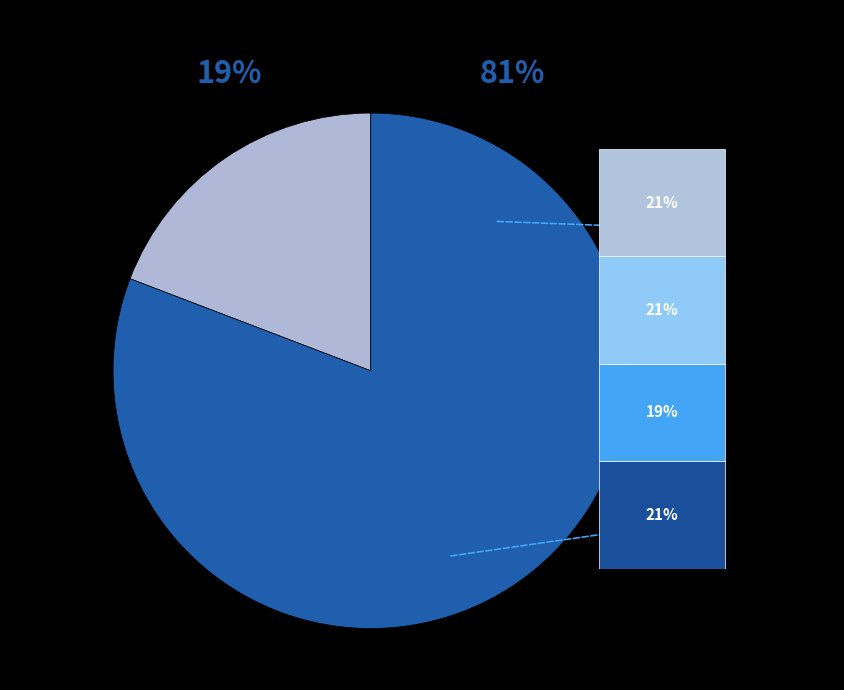

True or false: Maart 2023 accounts for 17% of the total.

False